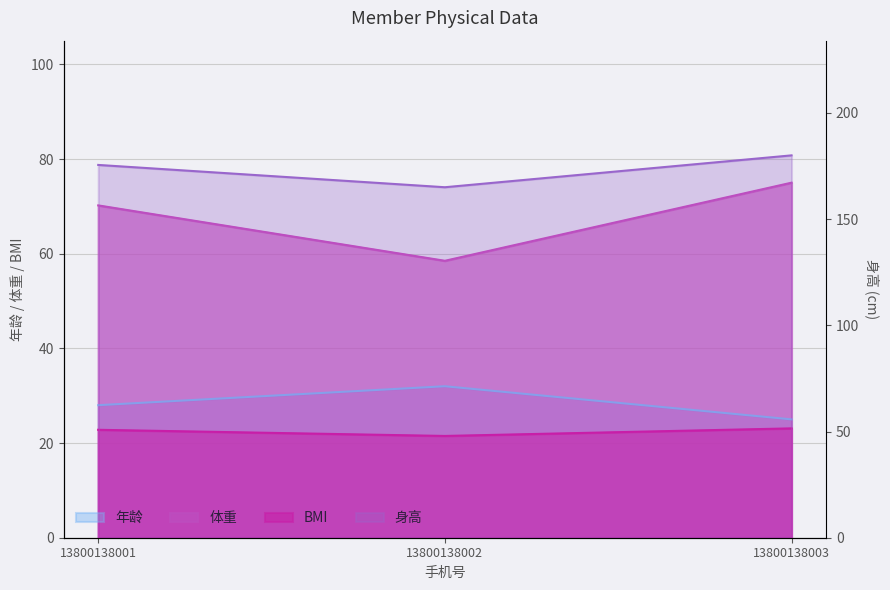

Which series has the largest total across all categories?

身高